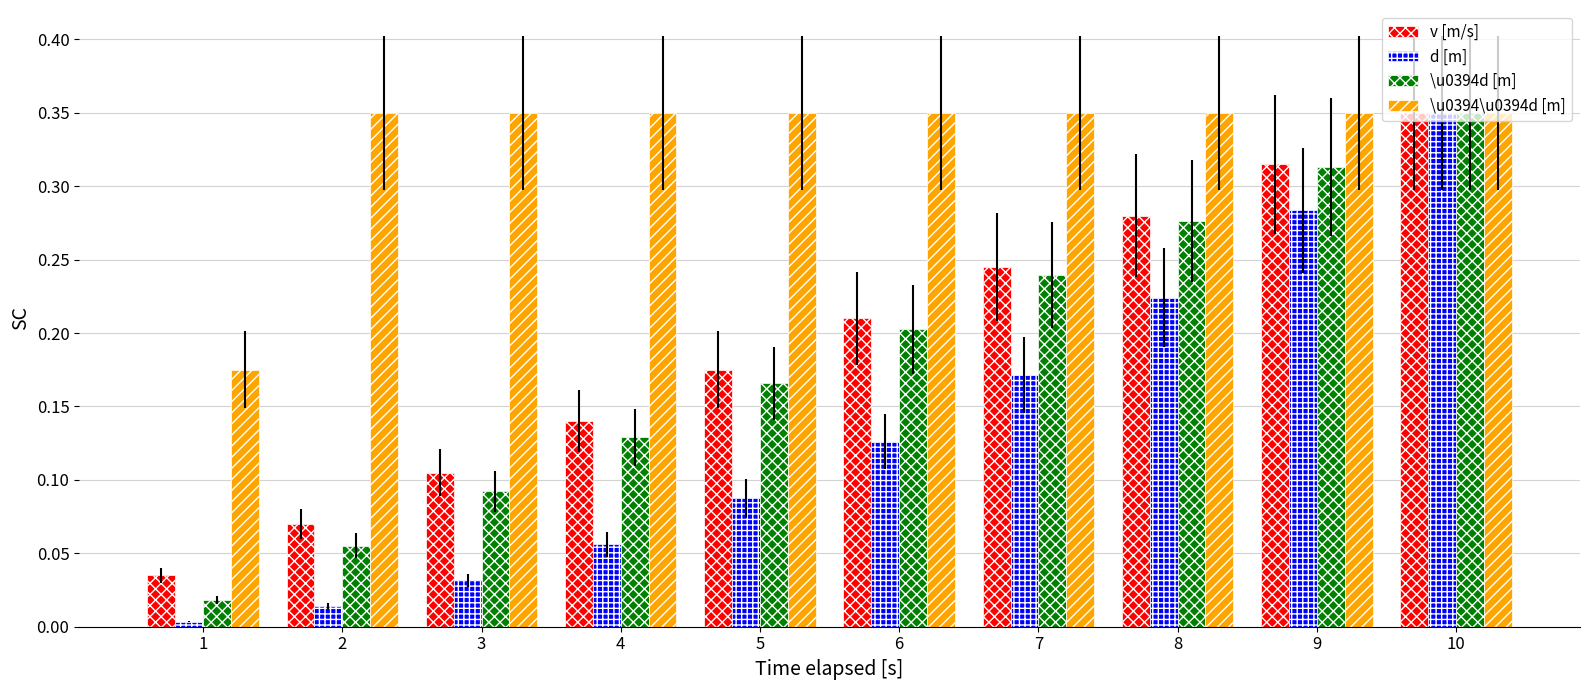

Rank the categories by v [m/s] value from lowest to highest.

1, 2, 3, 4, 5, 6, 7, 8, 9, 10